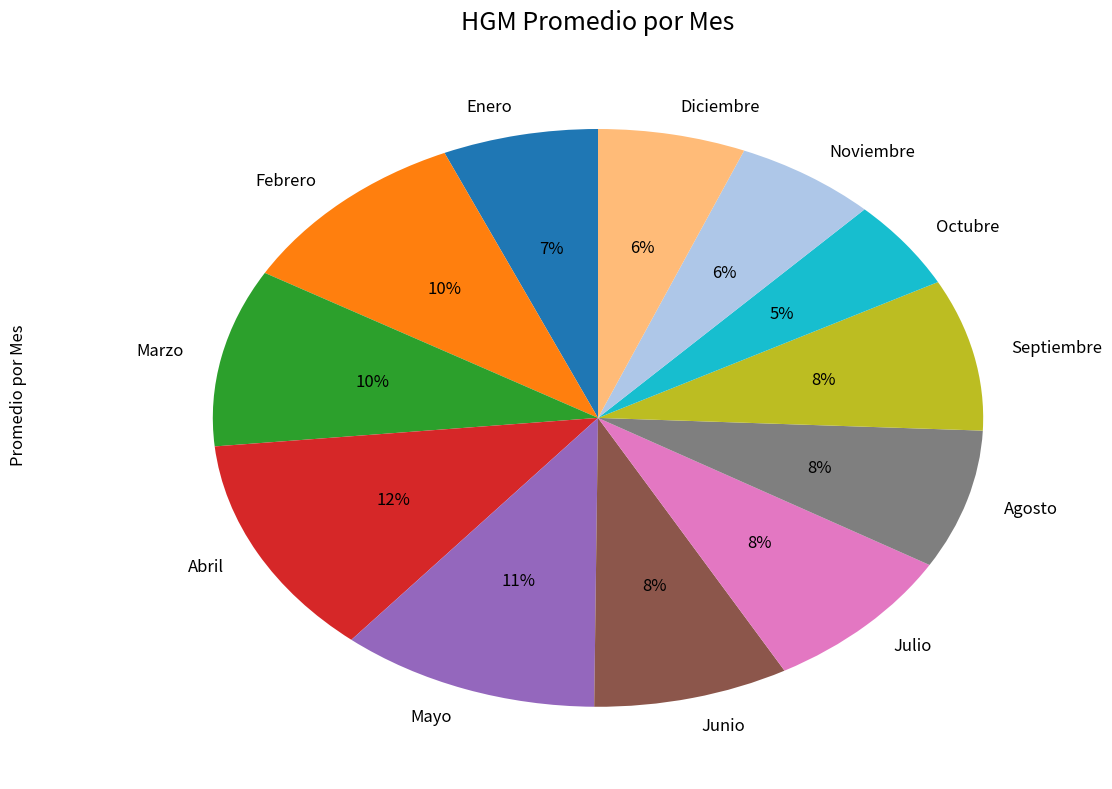

How many segments does this pie chart have?

12